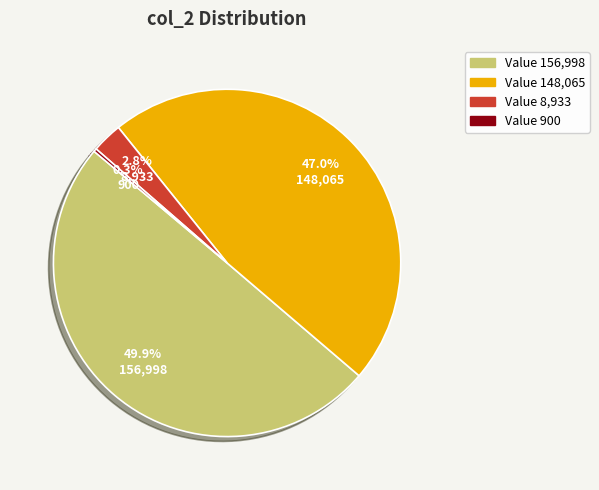

How many slices are in this pie chart?

4